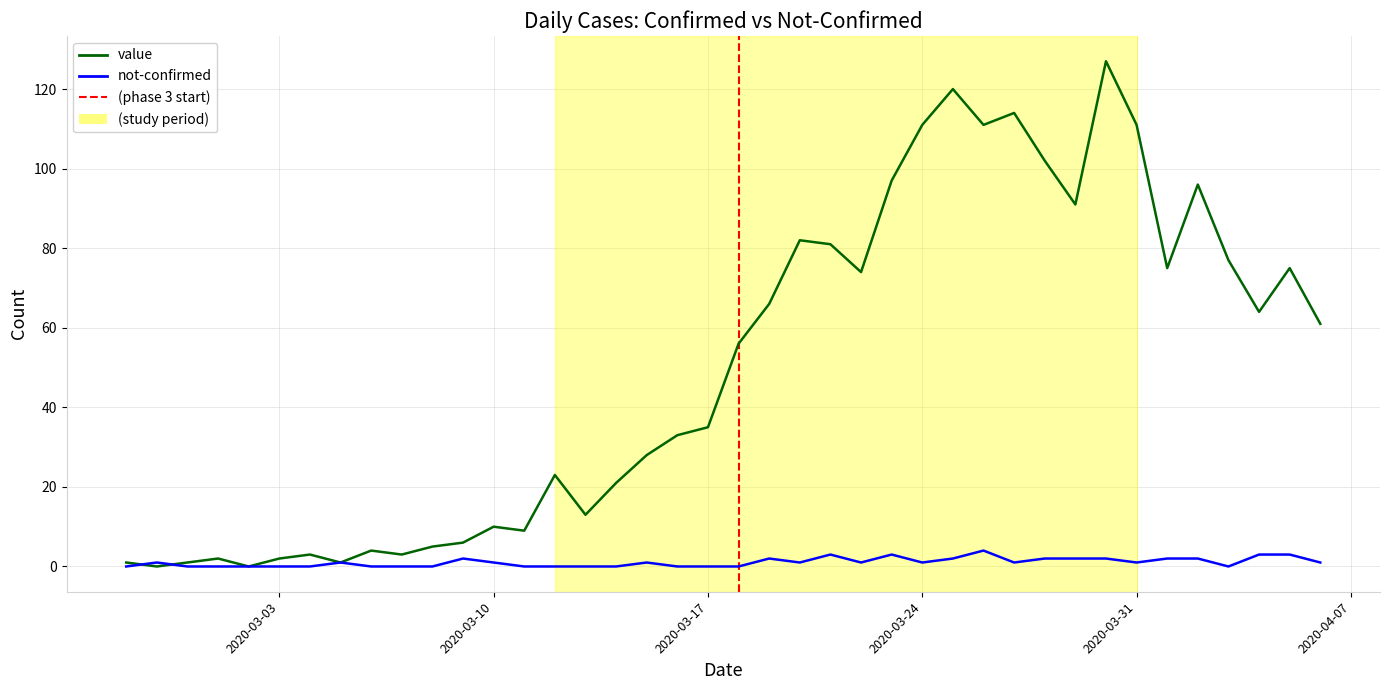

Reading right to left, extract all data points from this chart.

value: 61	75	64	77	96	75	111	127	91	102	114	111	120	111	97	74	81	82	66	56	35	33	28	21	13	23	9	10	6	5	3	4	1	3	2	0	2	1	0	1
not-confirmed: 1	3	3	0	2	2	1	2	2	2	1	4	2	1	3	1	3	1	2	0	0	0	1	0	0	0	0	1	2	0	0	0	1	0	0	0	0	0	1	0